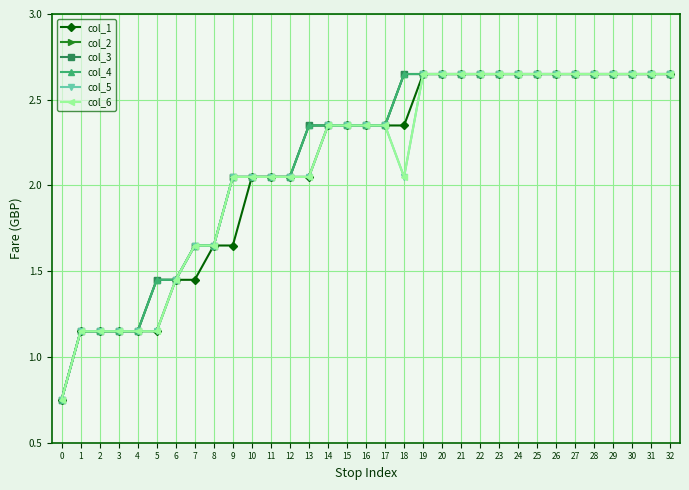

Reading left to right, extract all data points from this chart.

col_1: 0=0.8	1=1.1	2=1.1	3=1.1	4=1.1	5=1.1	6=1.4	7=1.4	8=1.6	9=1.6	10=2.0	11=2.0	12=2.0	13=2.0	14=2.4	15=2.4	16=2.4	17=2.4	18=2.4	19=2.6	20=2.6	21=2.6	22=2.6	23=2.6	24=2.6	25=2.6	26=2.6	27=2.6	28=2.6	29=2.6	30=2.6	31=2.6	32=2.6
col_2: 0=0.8	1=1.1	2=1.1	3=1.1	4=1.1	5=1.4	6=1.4	7=1.6	8=1.6	9=2.0	10=2.0	11=2.0	12=2.0	13=2.4	14=2.4	15=2.4	16=2.4	17=2.4	18=2.6	19=2.6	20=2.6	21=2.6	22=2.6	23=2.6	24=2.6	25=2.6	26=2.6	27=2.6	28=2.6	29=2.6	30=2.6	31=2.6	32=2.6
col_3: 0=0.8	1=1.1	2=1.1	3=1.1	4=1.1	5=1.4	6=1.4	7=1.6	8=1.6	9=2.0	10=2.0	11=2.0	12=2.0	13=2.4	14=2.4	15=2.4	16=2.4	17=2.4	18=2.6	19=2.6	20=2.6	21=2.6	22=2.6	23=2.6	24=2.6	25=2.6	26=2.6	27=2.6	28=2.6	29=2.6	30=2.6	31=2.6	32=2.6
col_4: 0=0.8	1=1.1	2=1.1	3=1.1	4=1.1	5=1.4	6=1.4	7=1.6	8=1.6	9=2.0	10=2.0	11=2.0	12=2.0	13=2.4	14=2.4	15=2.4	16=2.4	17=2.4	18=2.6	19=2.6	20=2.6	21=2.6	22=2.6	23=2.6	24=2.6	25=2.6	26=2.6	27=2.6	28=2.6	29=2.6	30=2.6	31=2.6	32=2.6
col_5: 0=0.8	1=1.1	2=1.1	3=1.1	4=1.1	5=1.1	6=1.4	7=1.6	8=1.6	9=2.0	10=2.0	11=2.0	12=2.0	13=2.0	14=2.4	15=2.4	16=2.4	17=2.4	18=2.0	19=2.6	20=2.6	21=2.6	22=2.6	23=2.6	24=2.6	25=2.6	26=2.6	27=2.6	28=2.6	29=2.6	30=2.6	31=2.6	32=2.6
col_6: 0=0.8	1=1.1	2=1.1	3=1.1	4=1.1	5=1.1	6=1.4	7=1.6	8=1.6	9=2.0	10=2.0	11=2.0	12=2.0	13=2.0	14=2.4	15=2.4	16=2.4	17=2.4	18=2.0	19=2.6	20=2.6	21=2.6	22=2.6	23=2.6	24=2.6	25=2.6	26=2.6	27=2.6	28=2.6	29=2.6	30=2.6	31=2.6	32=2.6